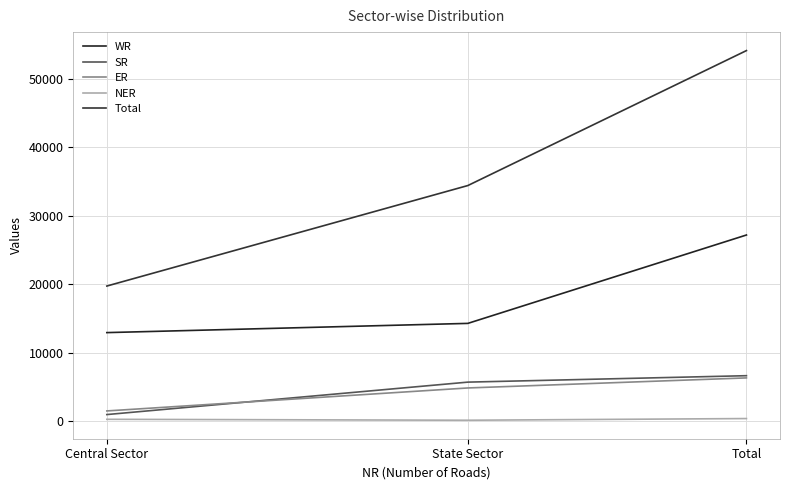

How many lines are shown in the chart?

5